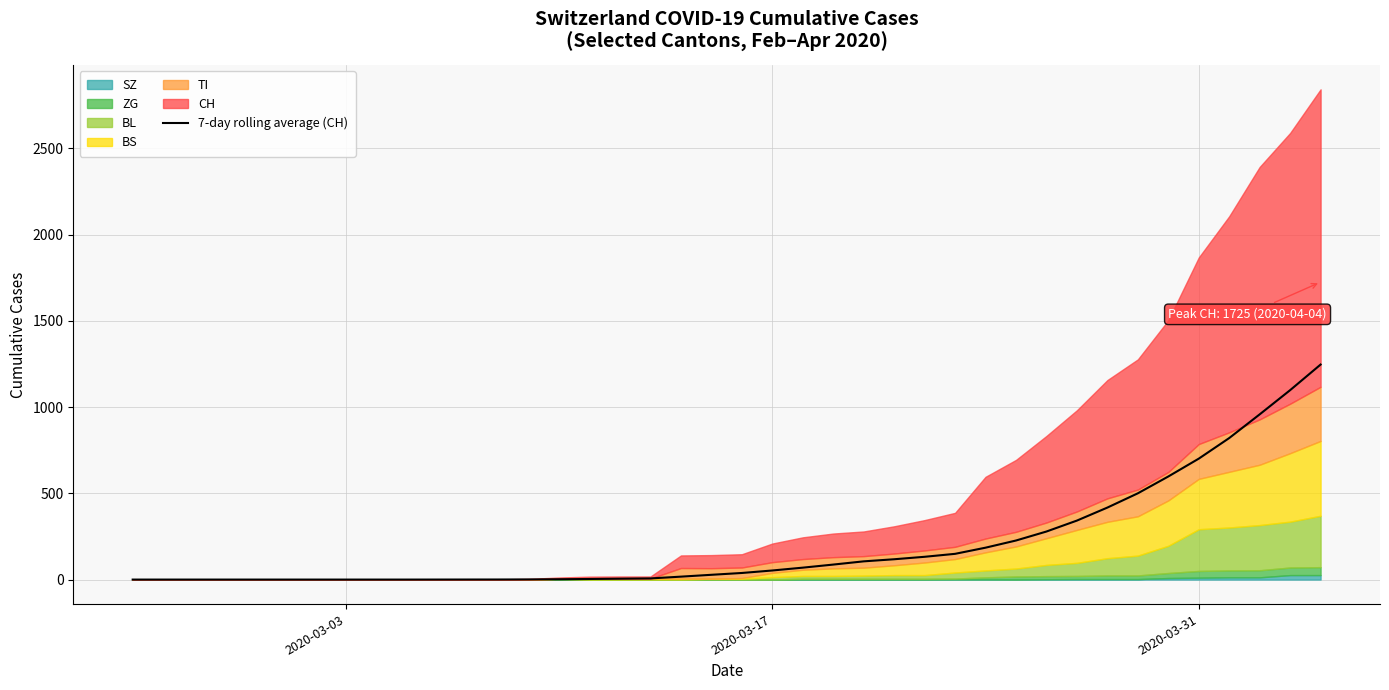

What is the maximum value for 7-day rolling average (CH)?

1247.0